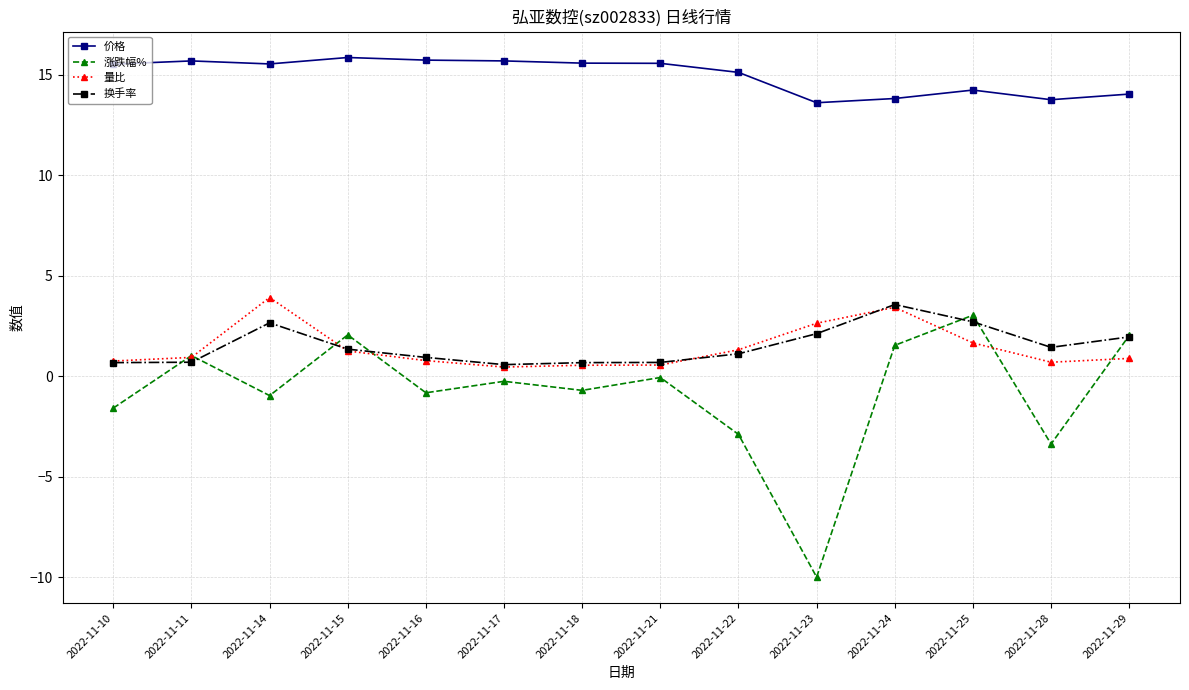

True or false: 量比 has more than 1 points higher than both neighbors.

True